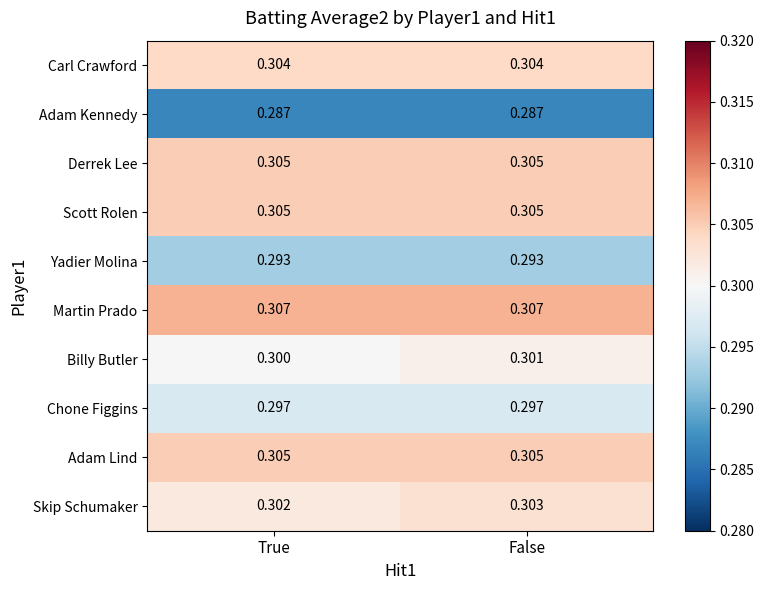

Which series has the largest total across all categories?

Martin Prado